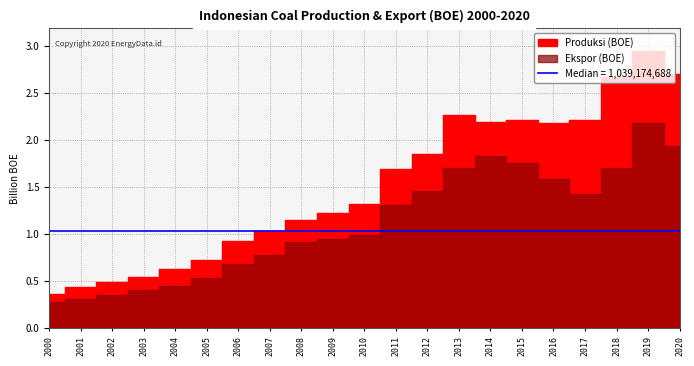

Reading left to right, list all the values displayed in this chart.

Produksi (BOE): 2000=369022486	2001=443268803	2002=494946355	2003=547391620	2004=633966200	2005=731540478	2006=928116680	2007=1039174688	2008=1150797347	2009=1227106990	2010=1318036499	2011=1692167788	2012=1849310540	2013=2272238858	2014=2194283227	2015=2210901523	2016=2185187342	2017=2209378801	2018=2671732383	2019=2951404455	2020=2700258341
Ekspor (BOE): 2000=280025757	2001=312696402	2002=355312266	2003=410410175	2004=449104681	2005=530682663	2006=688001423	2007=780770000	2008=916950744	2009=950173140	2010=996320000	2011=1306095771	2012=1456405325	2013=1706954691	2014=1829649856	2015=1752419632	2016=1586105218	2017=1426180037	2018=1707130551	2019=2177055786	2020=1940203238